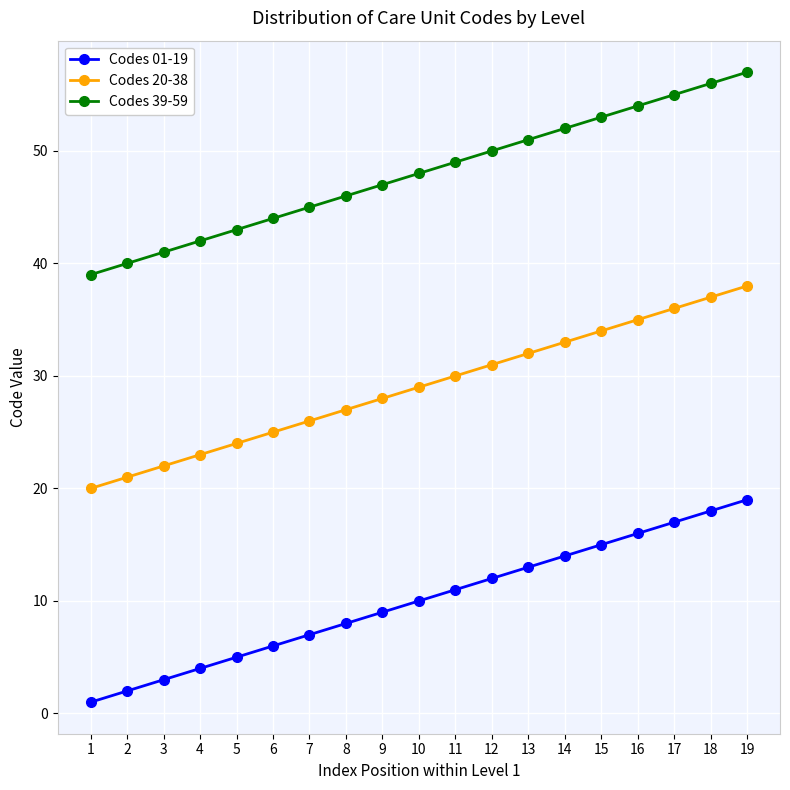

What is the difference between the maximum and second lowest values in the Codes 39-59 series?

17